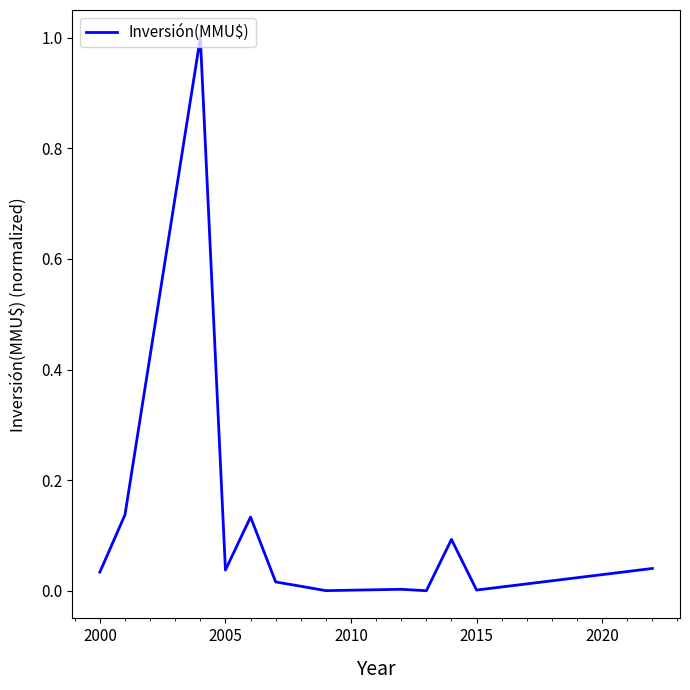

What is the difference between the maximum and minimum values?

1.0